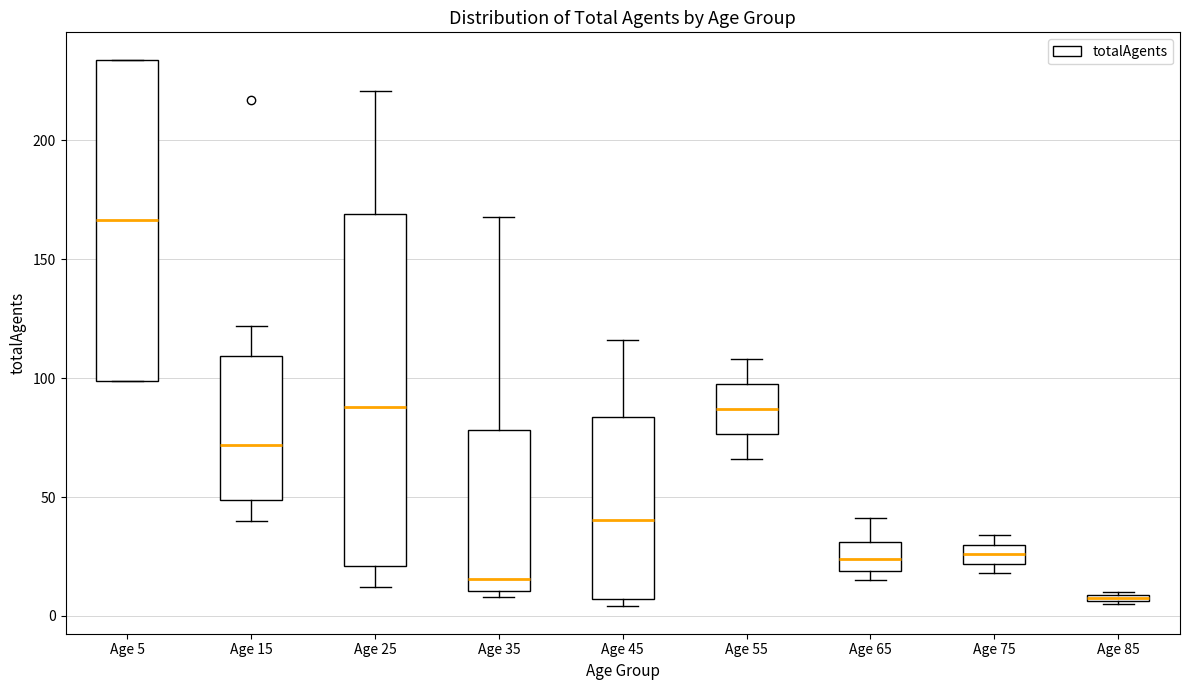

Which box is the tallest, from its lower edge to its upper edge?

Age 25